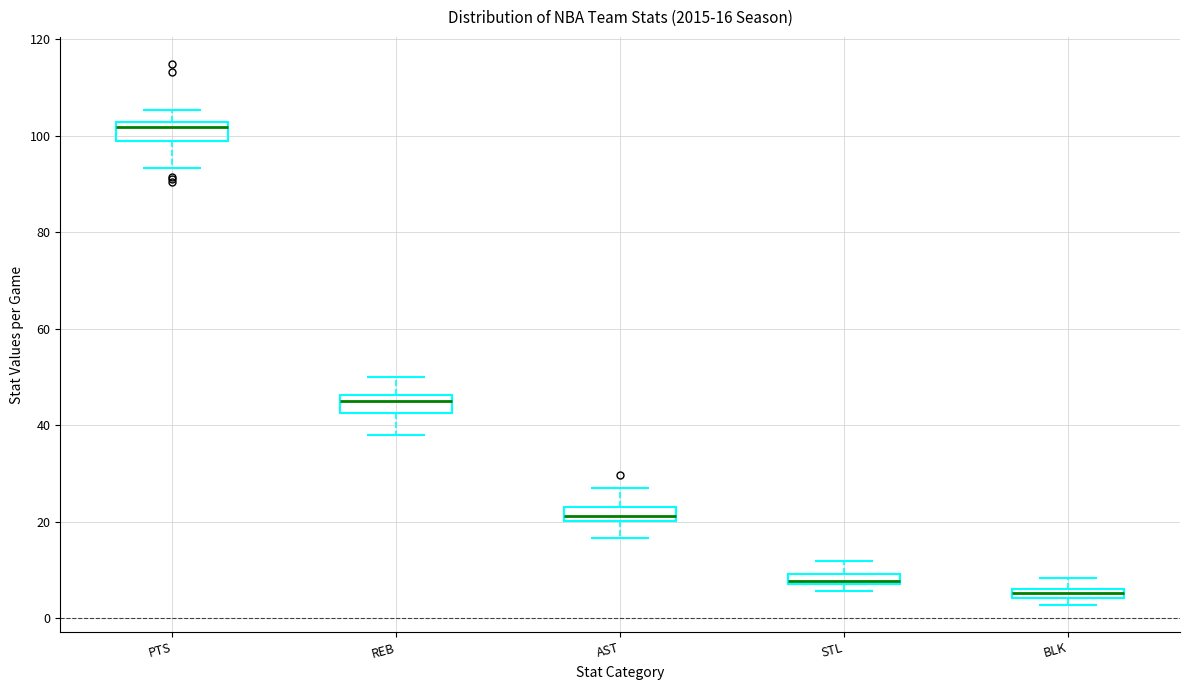

Which box has the highest median line?

PTS